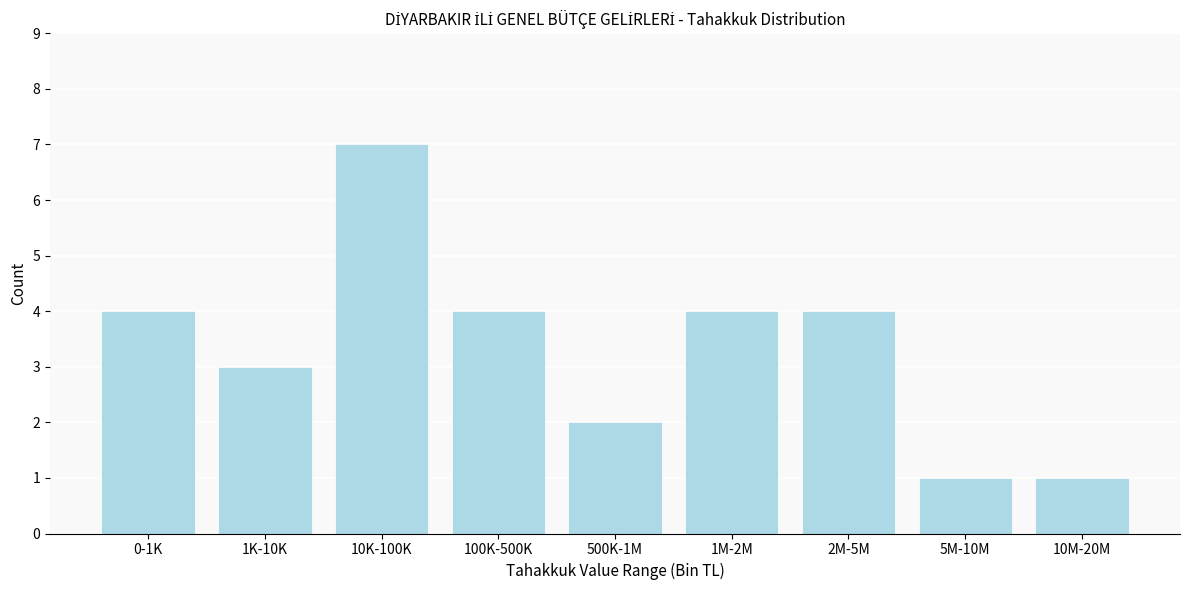

Reading left to right, what are all the values shown in this chart?

0-1K=4	1K-10K=3	10K-100K=7	100K-500K=4	500K-1M=2	1M-2M=4	2M-5M=4	5M-10M=1	10M-20M=1